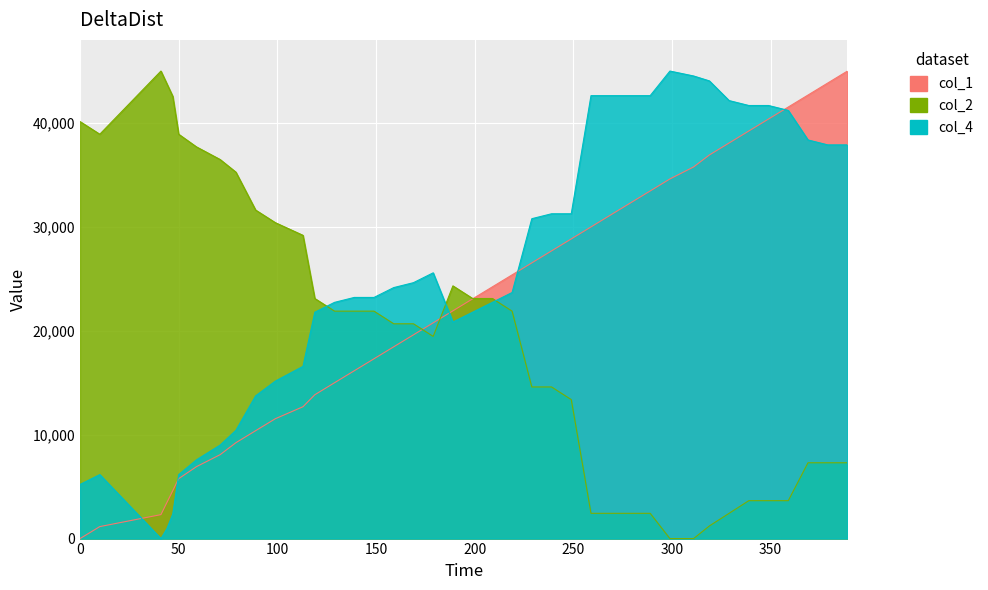

What is the highest value of the col_1 series?

45000.0